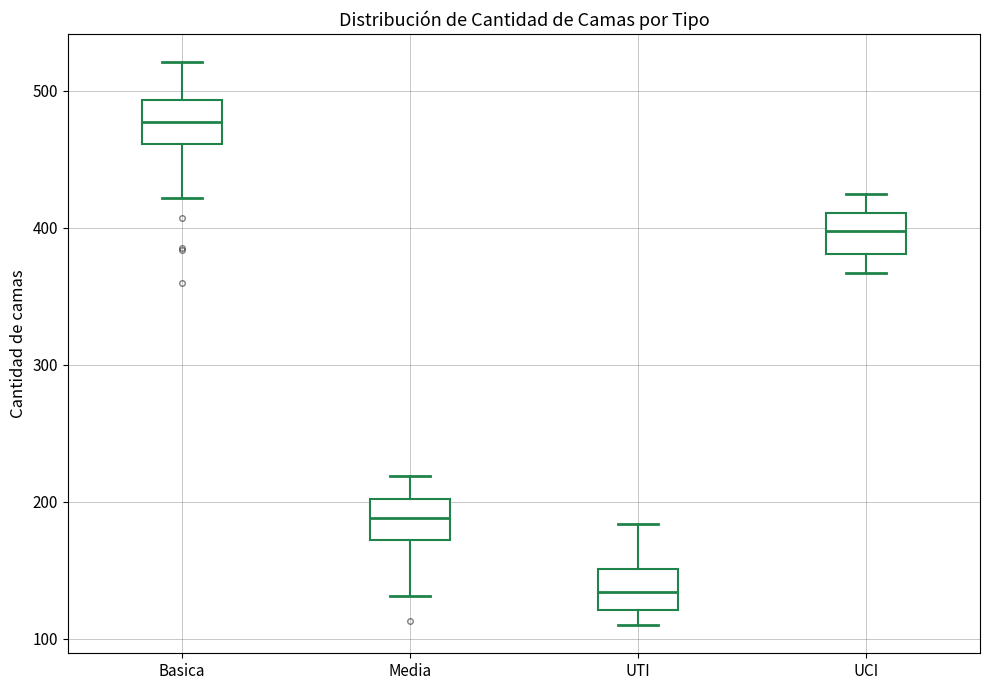

Reading left to right, transcribe this box plot: for each box, give where its median line is, the range the box spans, and where its two whiskers end, as read against the y-axis. The values are not printed on the chart, so give them approximately, as read against the axis.

Basica: median 480, box 460 to 490, whiskers 420 to 520
Media: median 190, box 170 to 200, whiskers 130 to 220
UTI: median 130, box 120 to 150, whiskers 110 to 180
UCI: median 400, box 380 to 410, whiskers 370 to 430